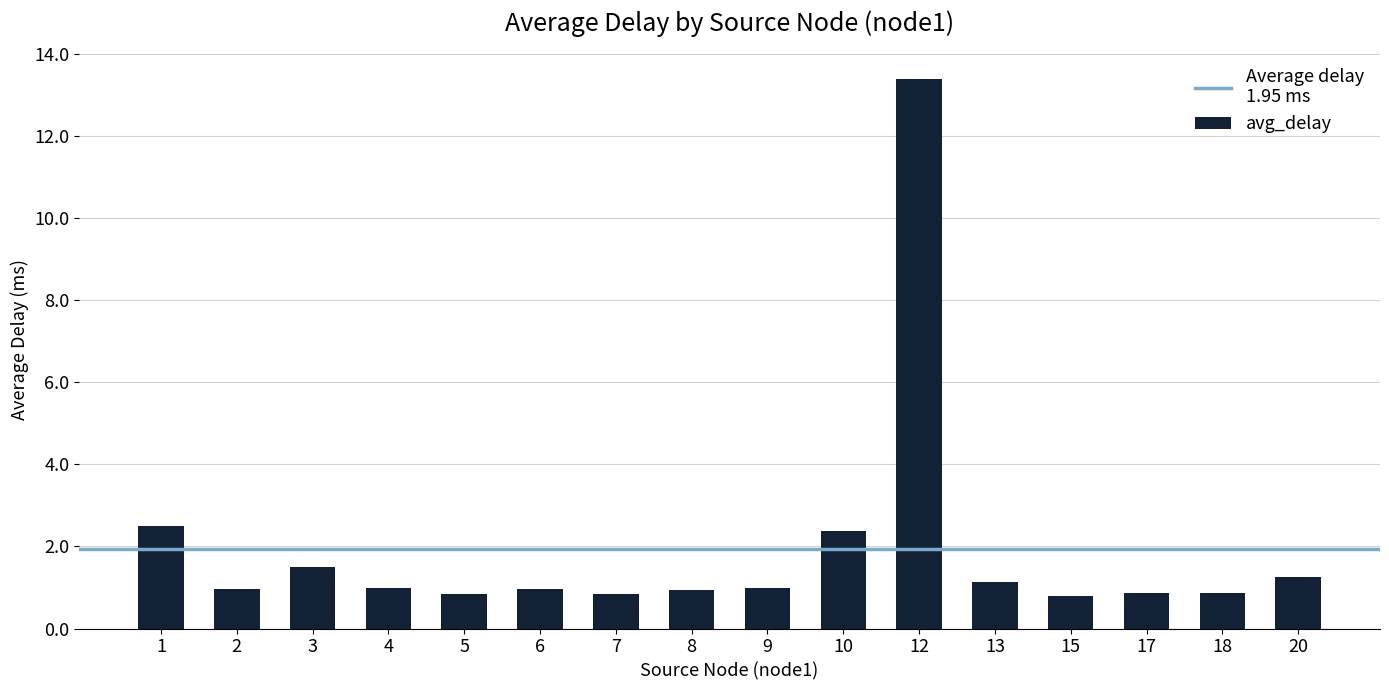

What is the greatest value displayed?

13.4